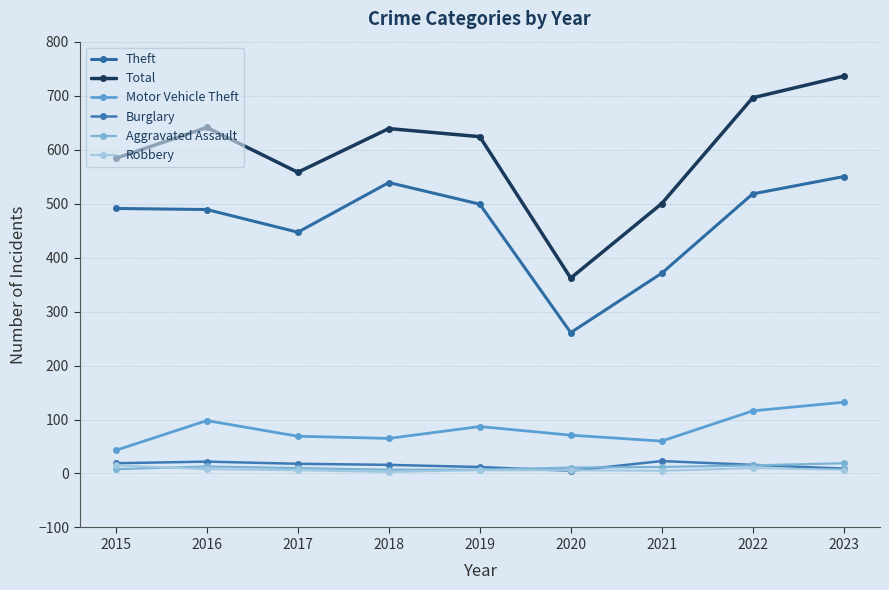

What is the average value of the Burglary series?

16